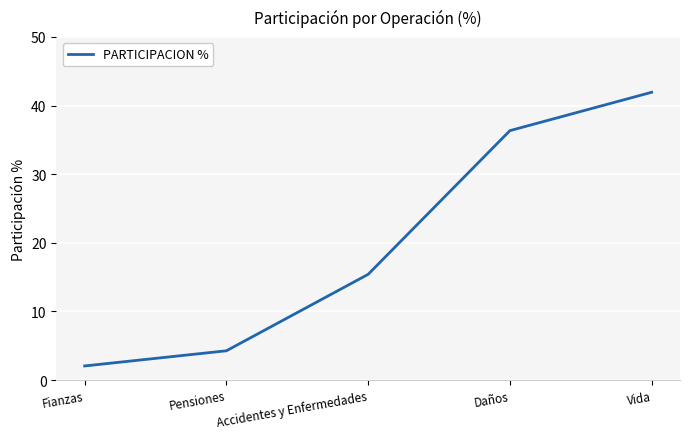

At which category does the chart reach its peak across all series?

Vida